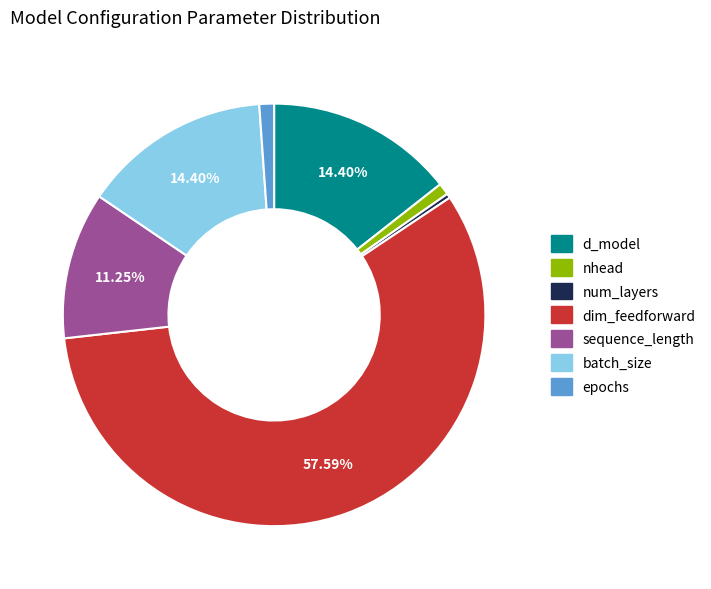

Which slice is the smallest?

num_layers